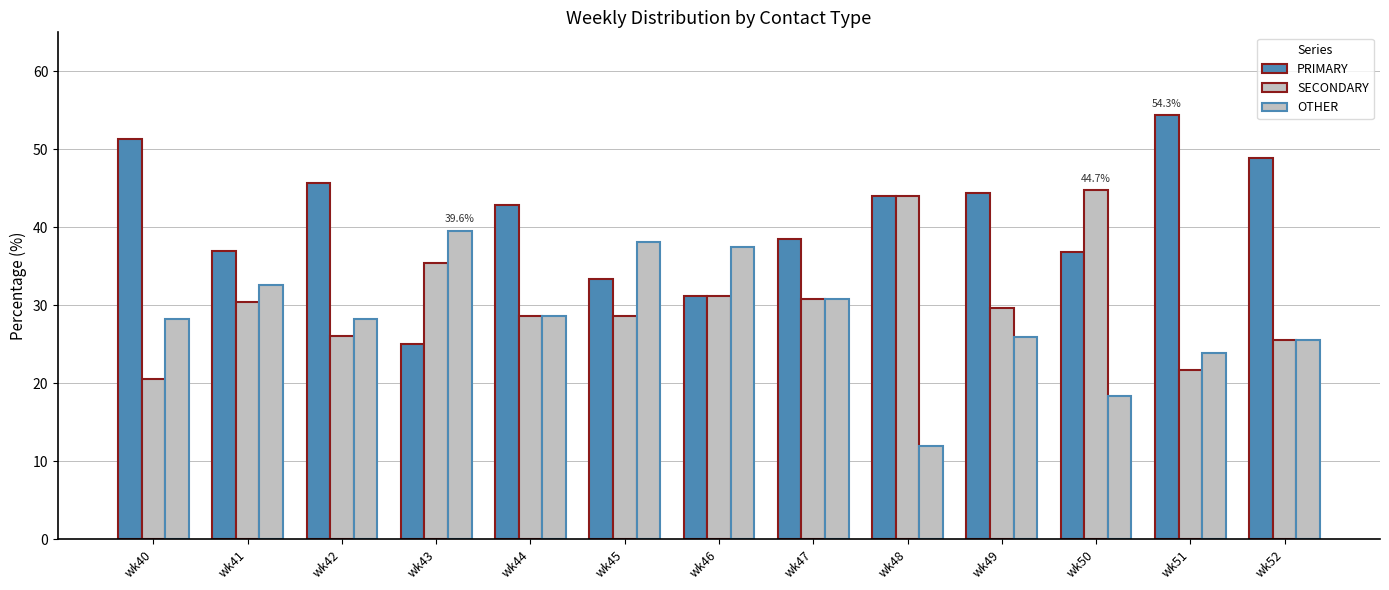

At which label is OTHER closest to 25?

wk52